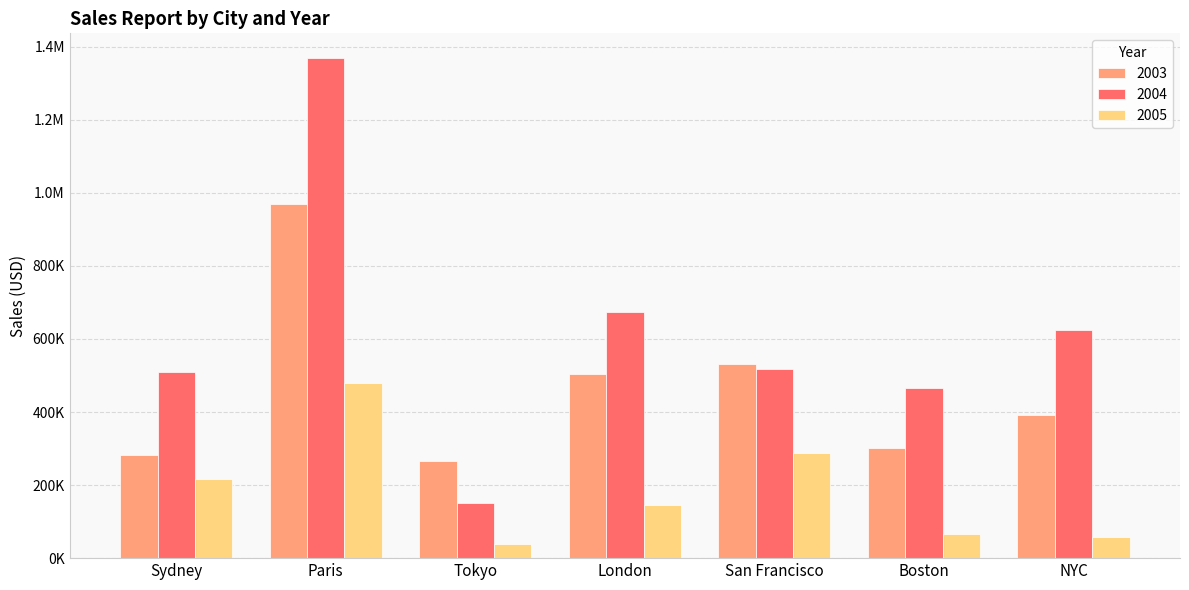

Are the bars horizontal?

No